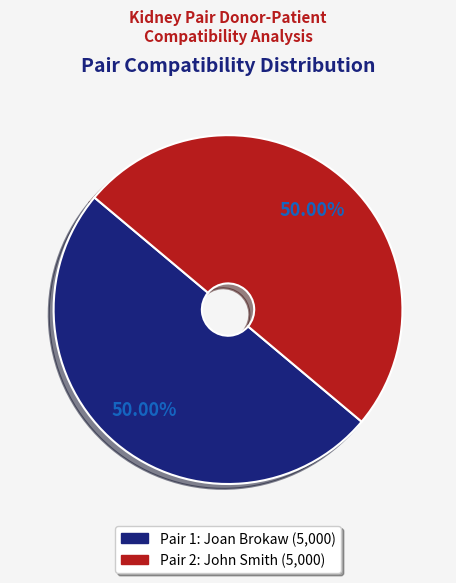

How many segments does this pie chart have?

2